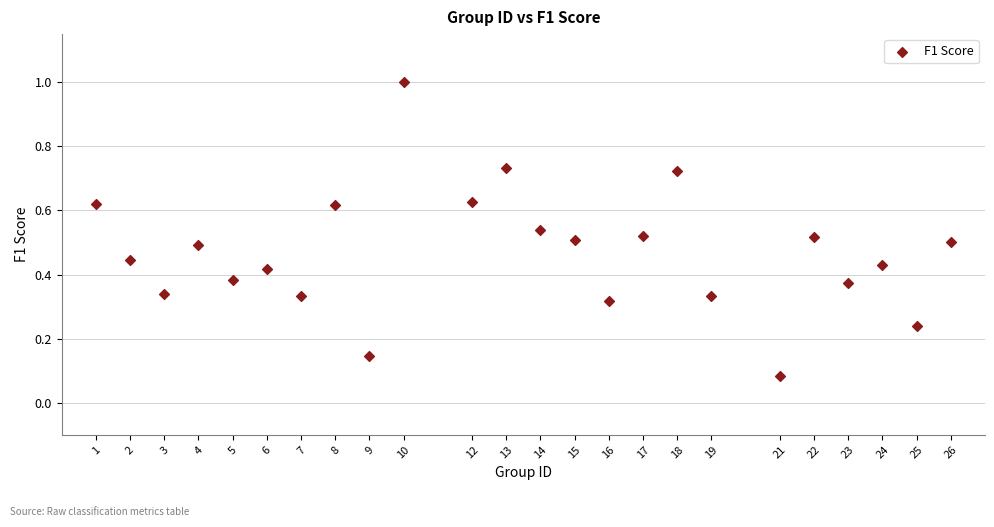

What is the range of Y values (max minus min)?

0.9